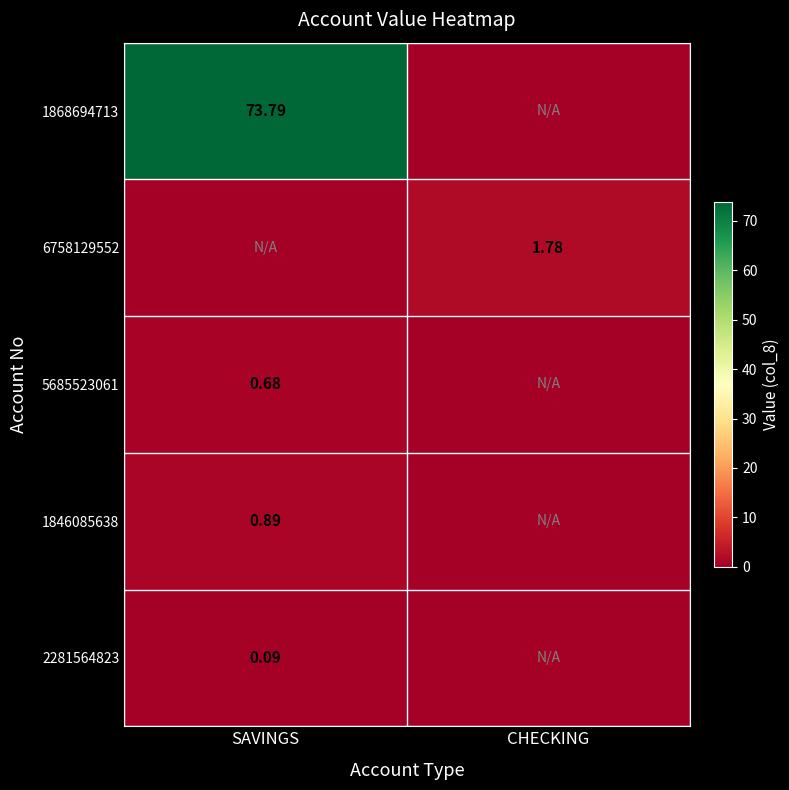

What is the sum of all 6758129552 values?

1.8